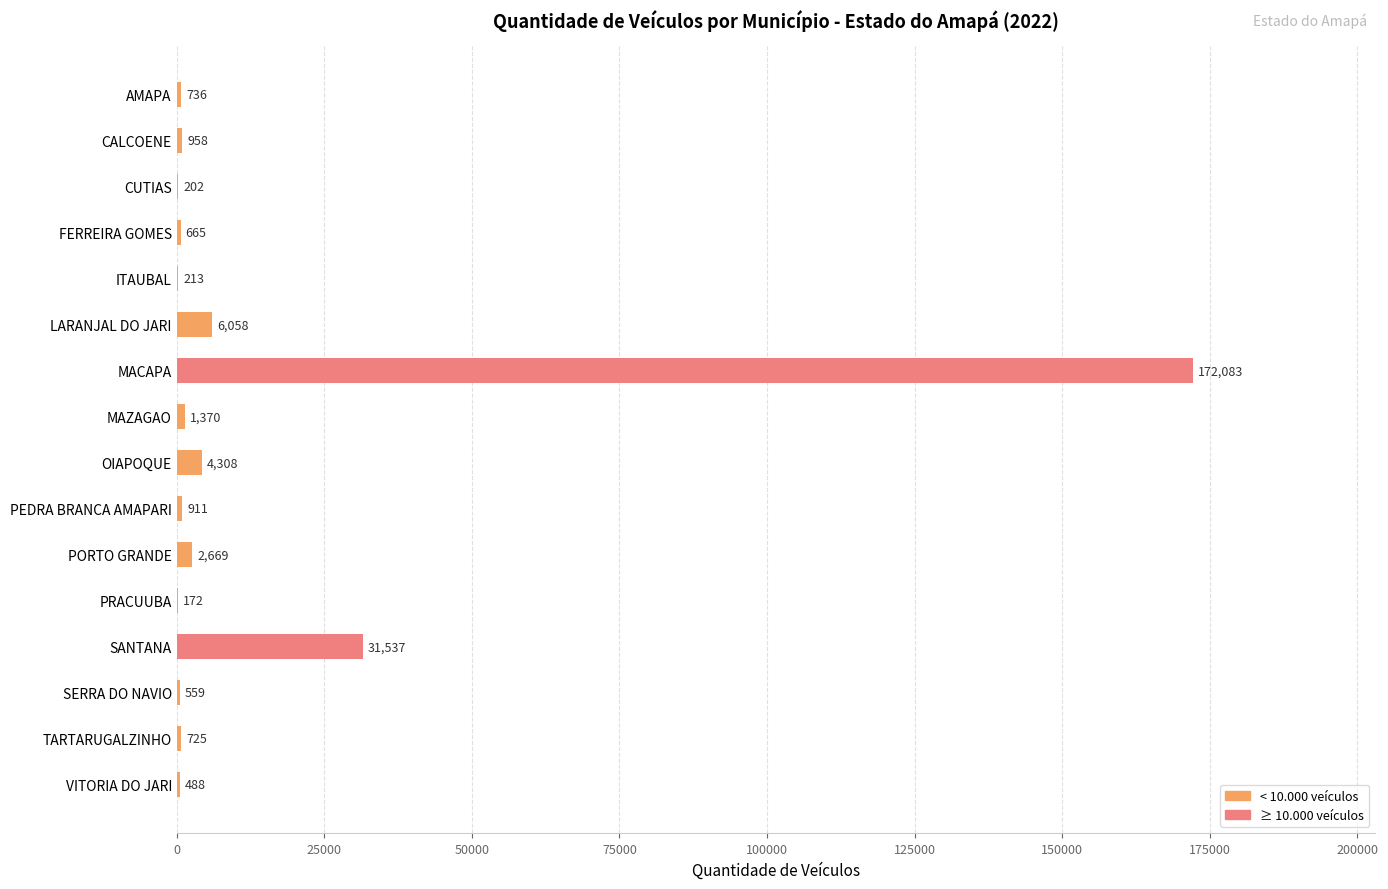

The chart shows a value of 736 at AMAPA. True or false?

True